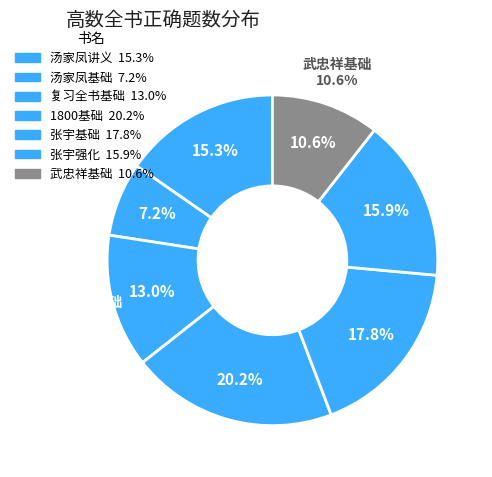

Is it true that 汤家凤基础 is 17% of the pie?

False